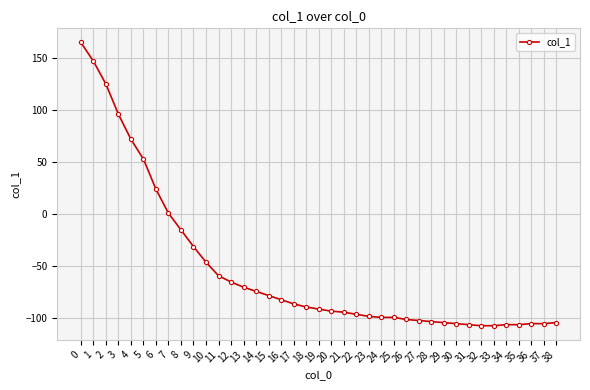

Between 8 and 31, which is larger?

8